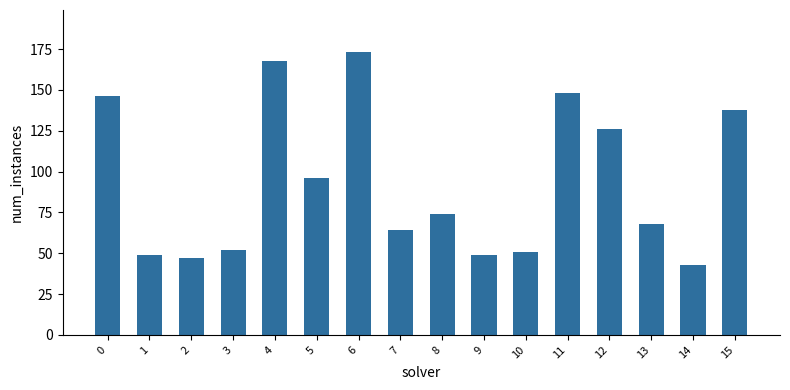

What is the sum of the values at 0 and 6?

319